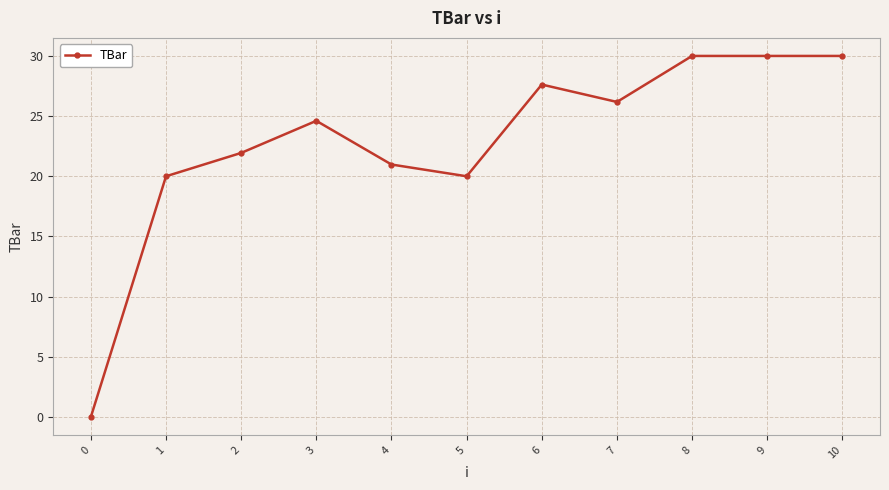

Where is the first local maximum?

3